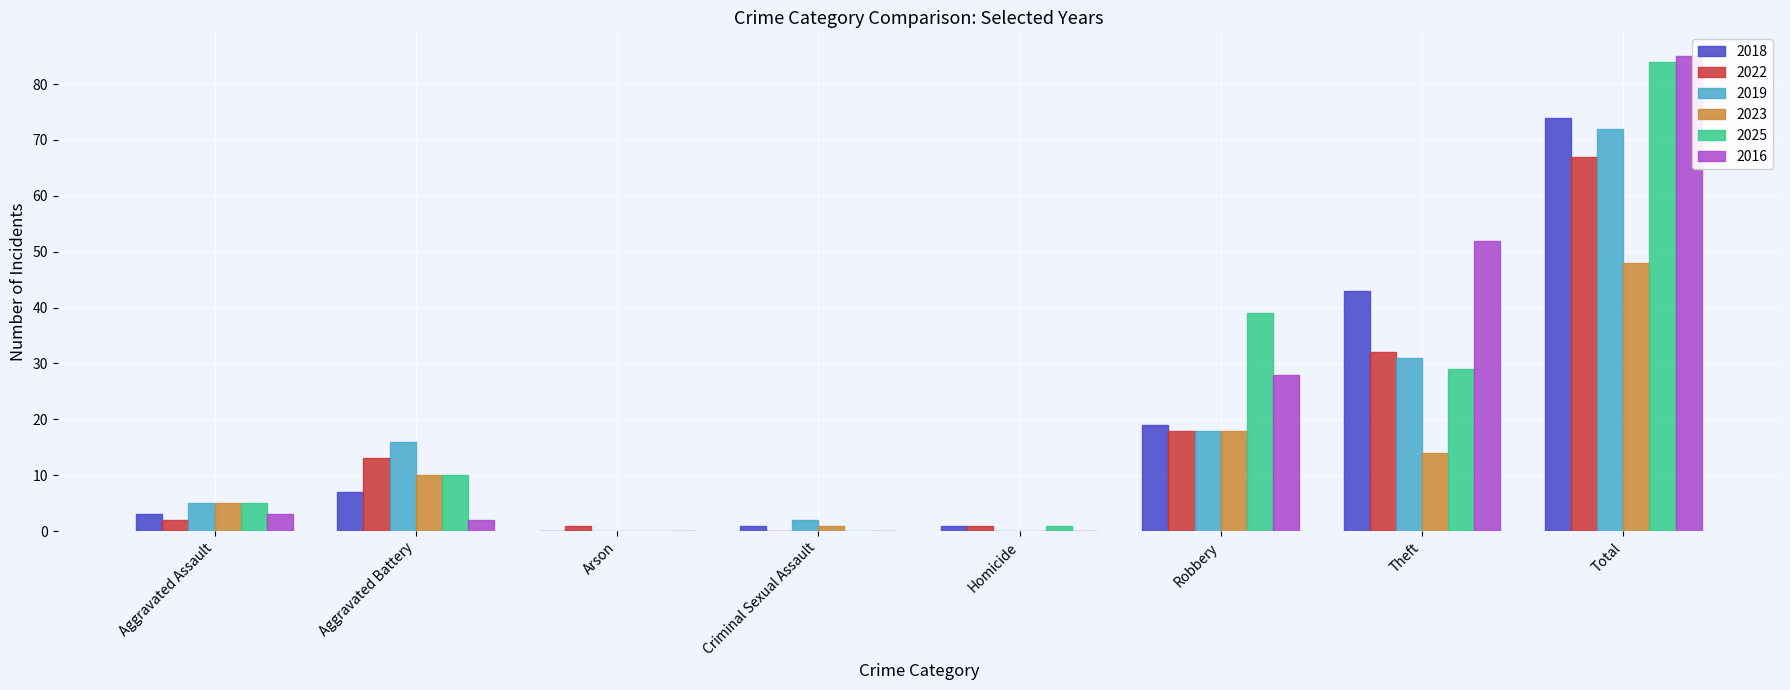

At which category is the sum across all series the highest?

Total